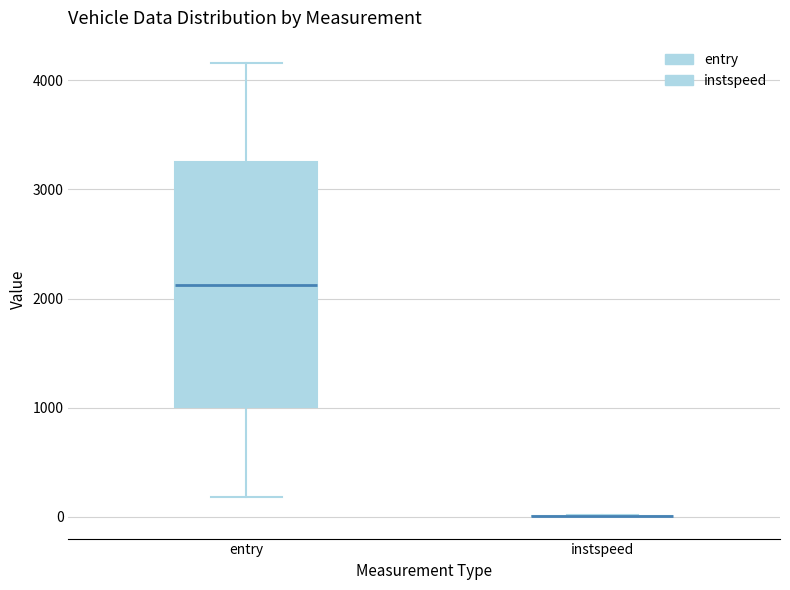

Comparing the boxes themselves (not the whiskers), which one is the tallest?

entry